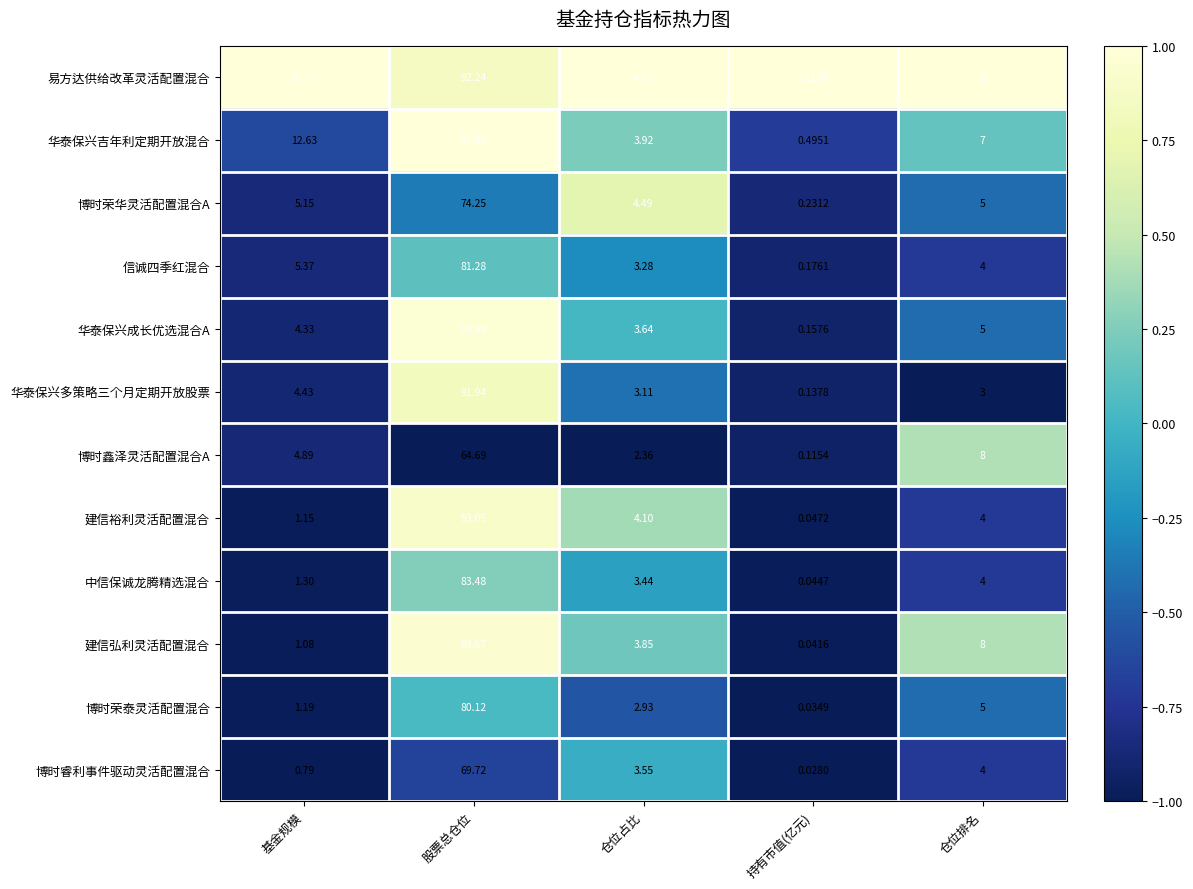

List the labels in order of 博时荣泰灵活配置混合 value, largest first.

股票总仓位, 仓位排名, 仓位占比, 基金规模, 持有市值(亿元)